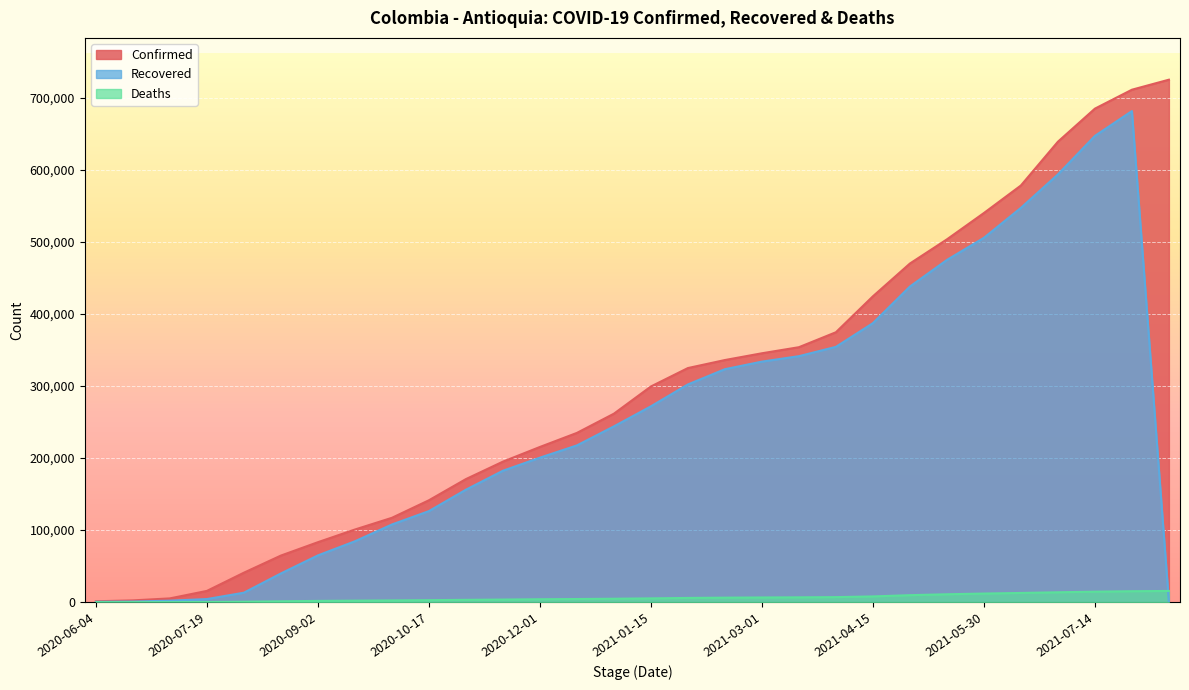

At which label does Recovered reach its peak?

2021-07-29